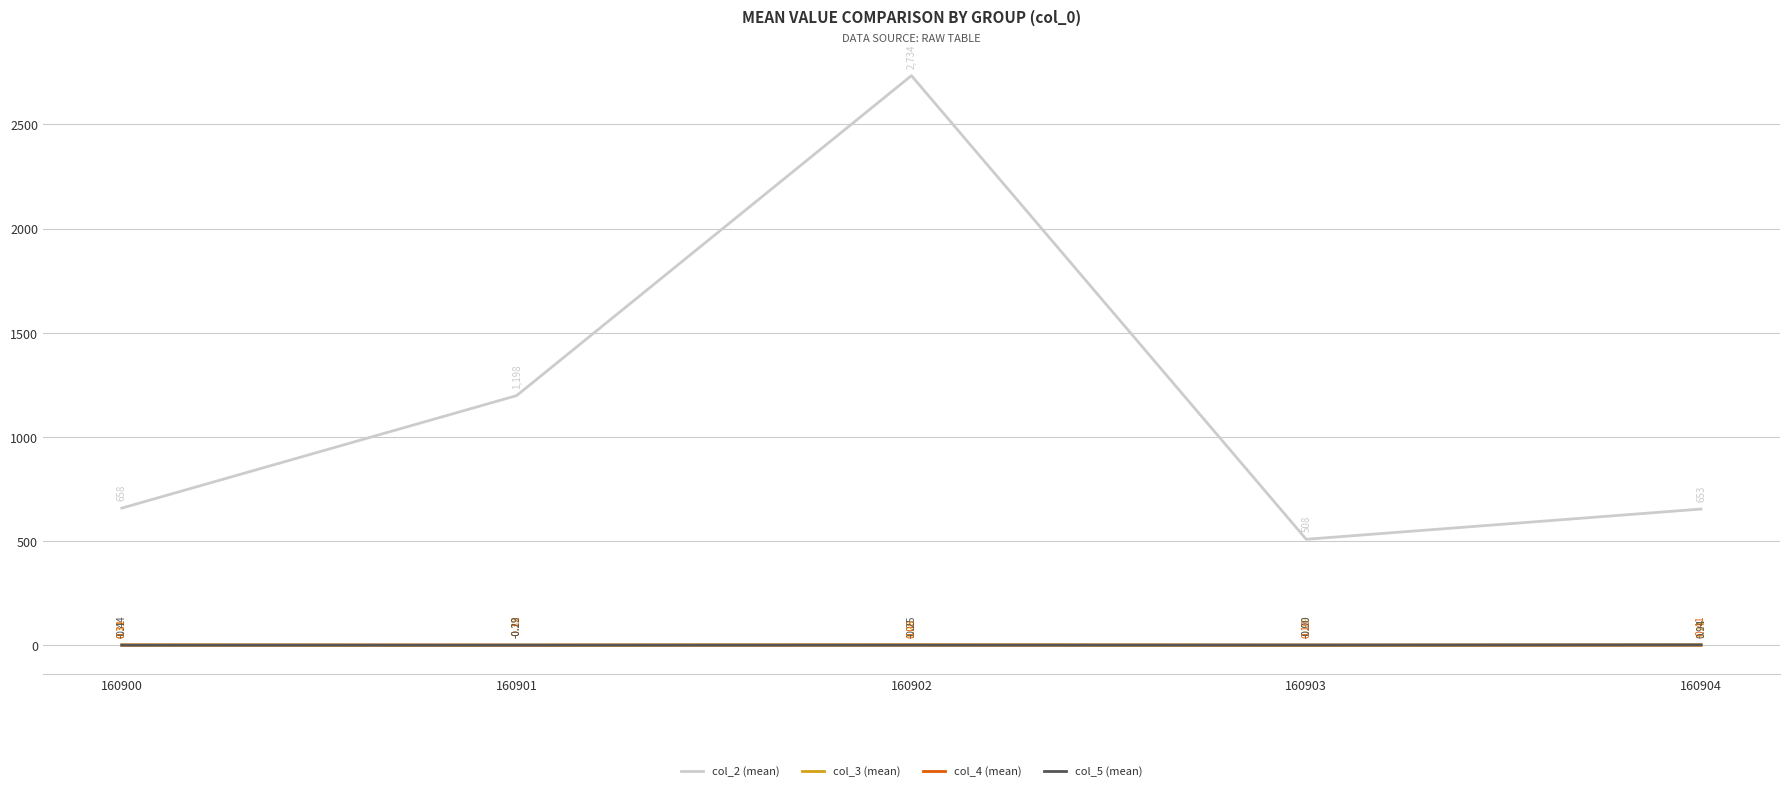

True or false: col_2 (mean) and col_5 (mean) intersect in this chart.

False